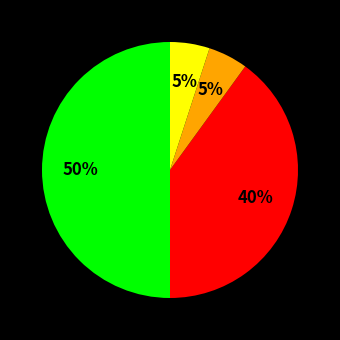

To the nearest percent, what is the difference between the largest and smallest slice percentages?

45%